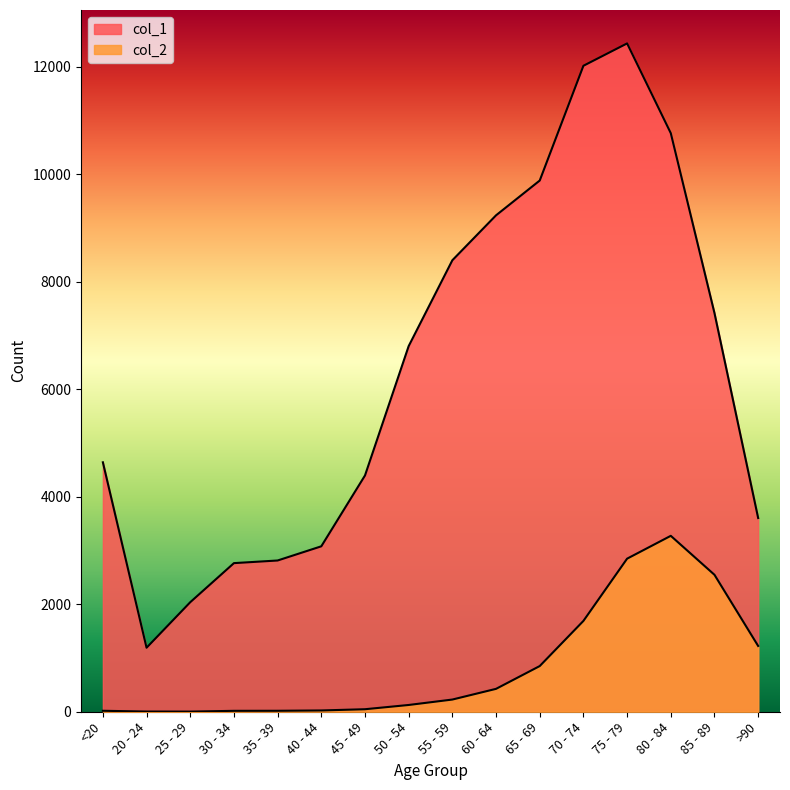

What is the difference between the maximum and second lowest values in the col_1 series?

10396